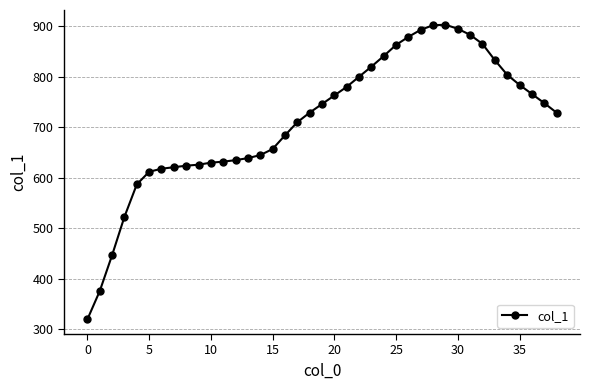

How many series are shown in this chart?

1